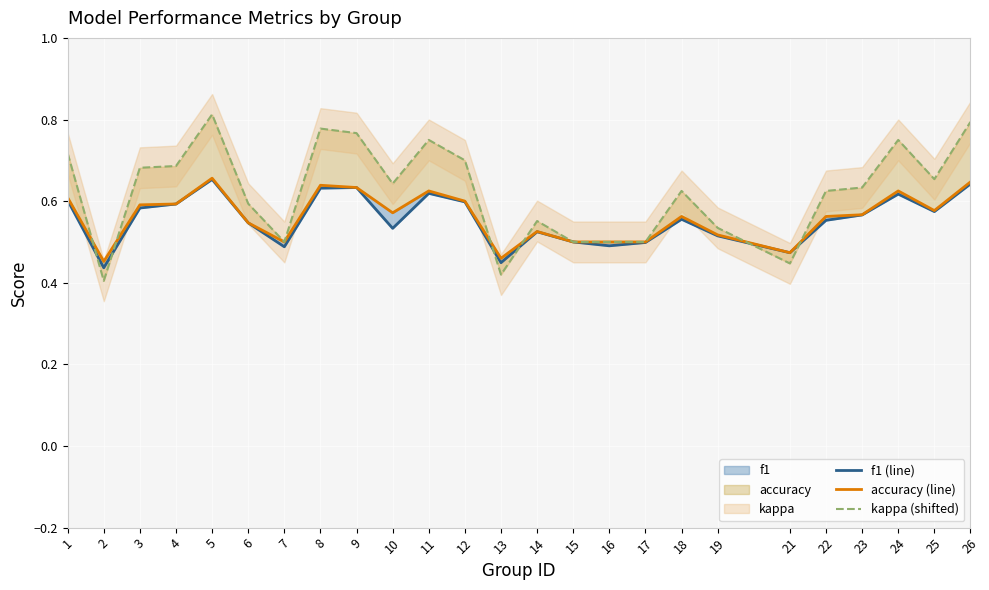

Is the value of f1 (line) at 5 greater than the value of kappa (shifted) at 2?

Yes